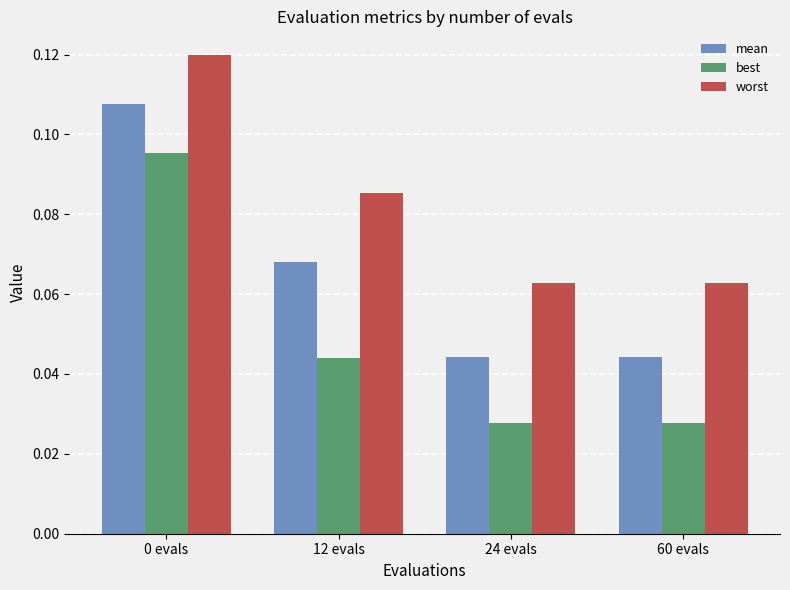

The value of mean at 0 evals is 0.2. True or false?

False